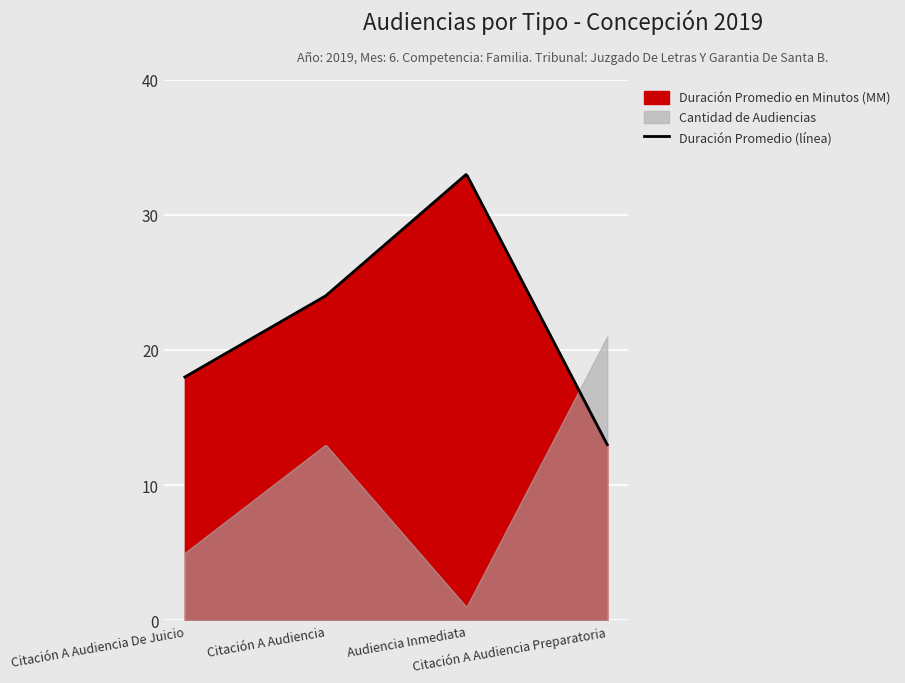

Is it true that Duración Promedio en Minutos (MM) equals 18 at Citación A Audiencia De Juicio?

True